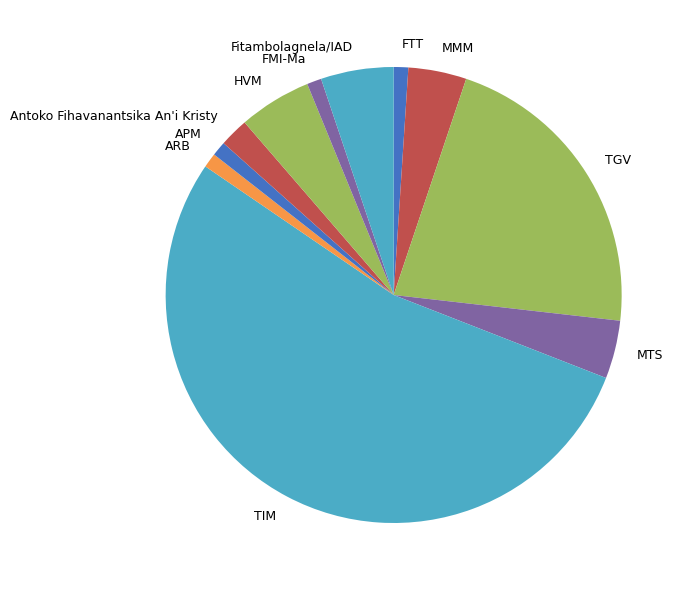

Which slice is the largest?

TIM